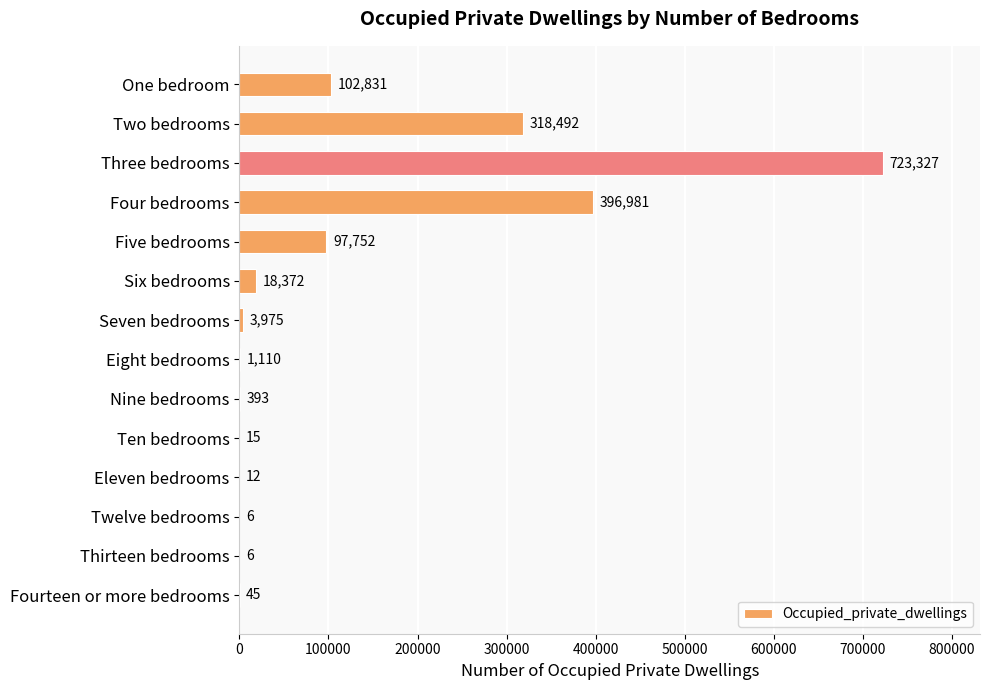

The chart shows a value of 1110 at Eight bedrooms. True or false?

True